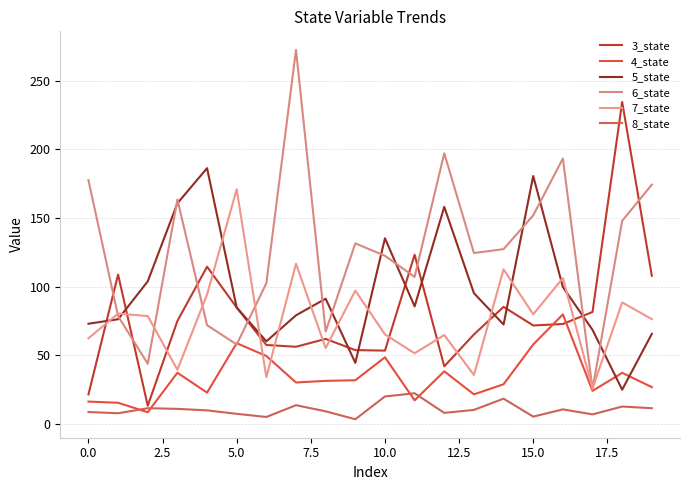

What is the difference between the maximum and minimum values in the 7_state series?

145.0